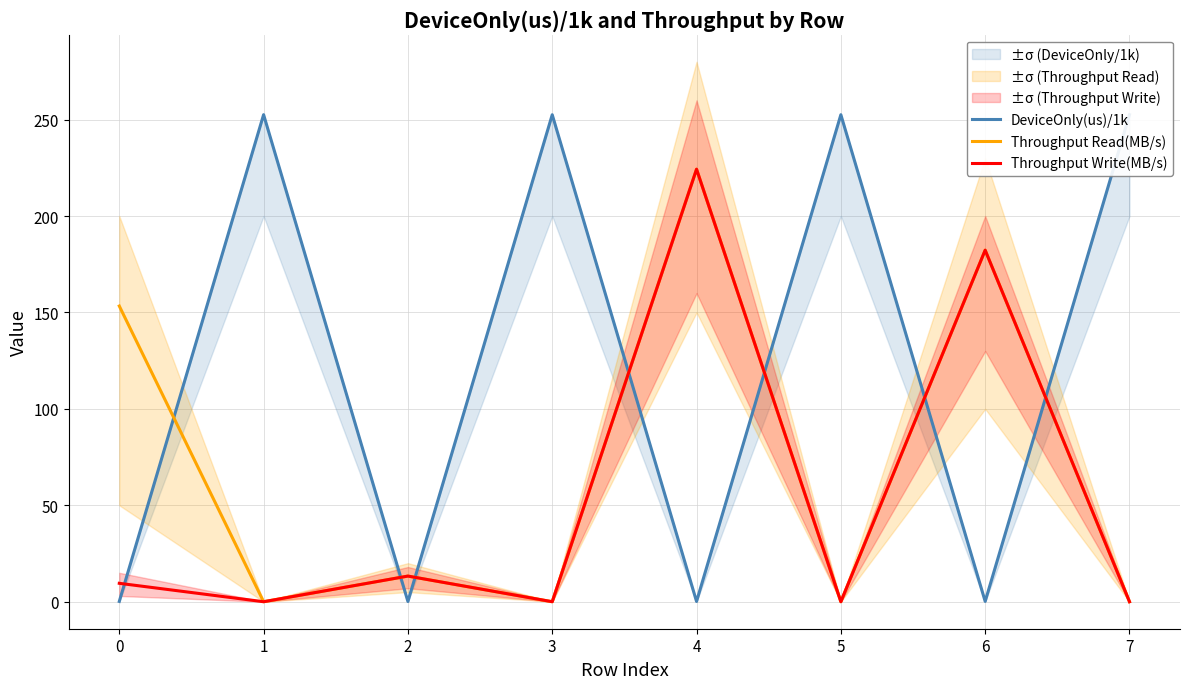

Between 2 and 7, which series saw the biggest shift?

DeviceOnly(us)/1k